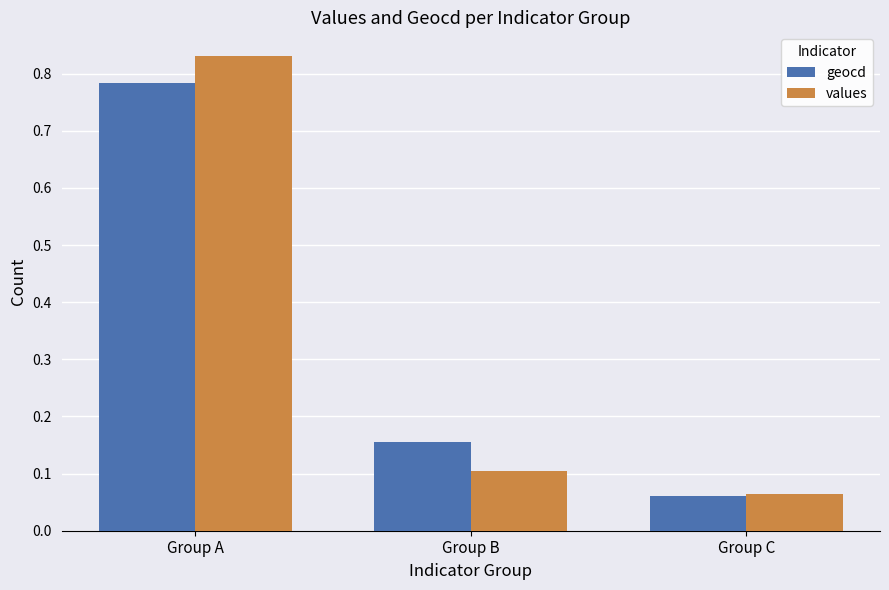

How many bars are there in total?

6